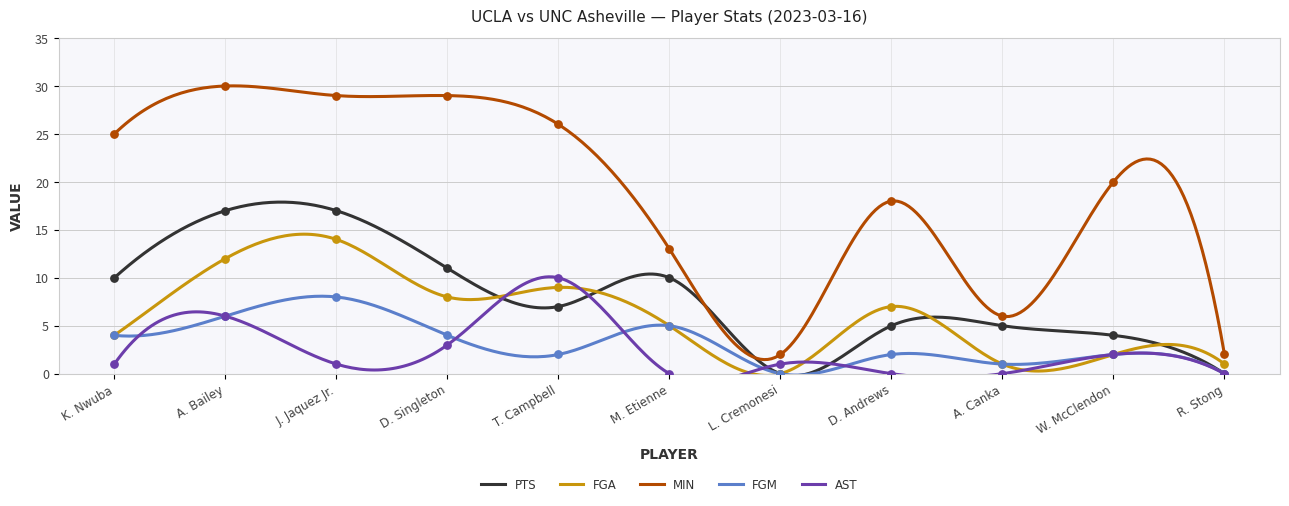

What is the total value across all series at D. Andrews?

32